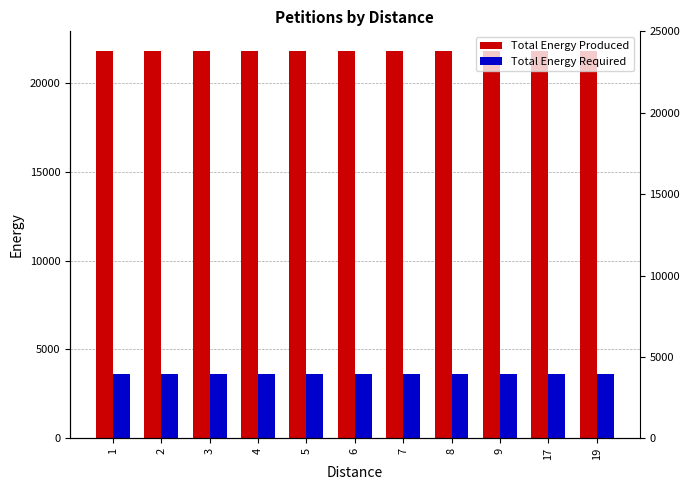

At which category is the sum across all series the highest?

1